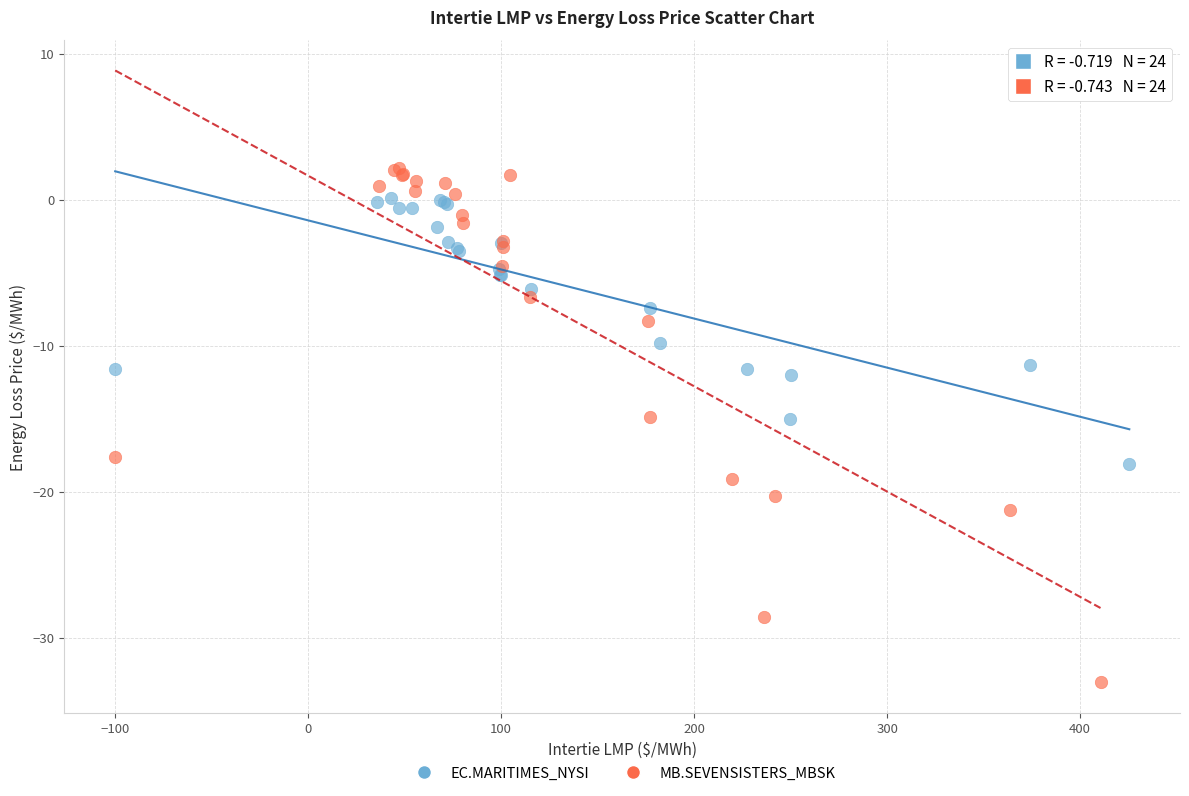

Which series contains the highest Y value?

MB.SEVENSISTERS_MBSK